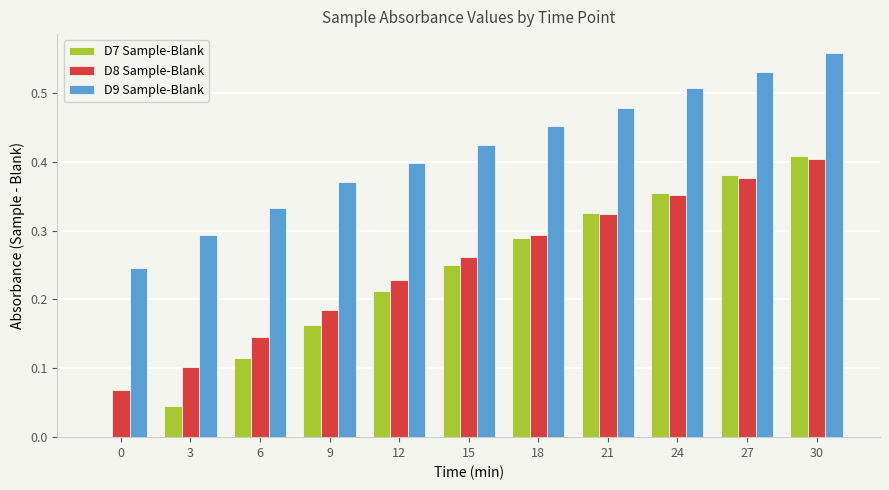

What are all the series names shown in the legend?

D7 Sample-Blank, D8 Sample-Blank, D9 Sample-Blank